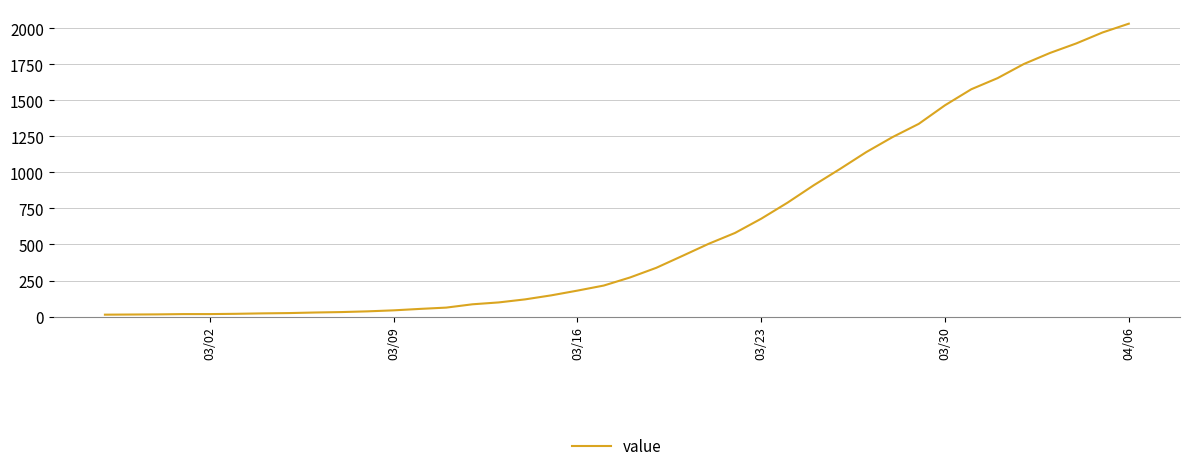

What is the difference between the maximum and minimum values?

2019